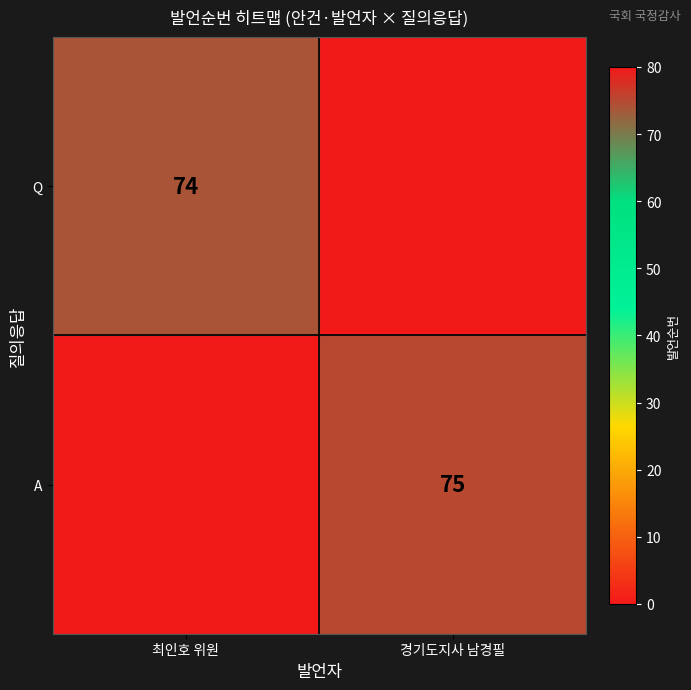

Is it true that A equals 75 at 경기도지사 남경필?

True